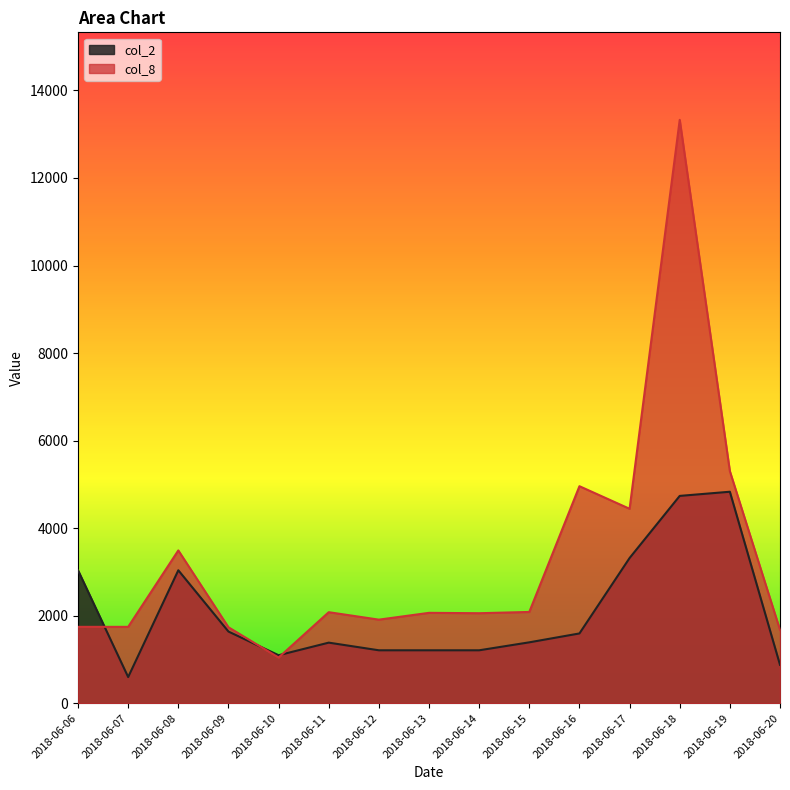

What is the sum of the col_8 values at 2018-06-14 and 2018-06-09?

3793.0